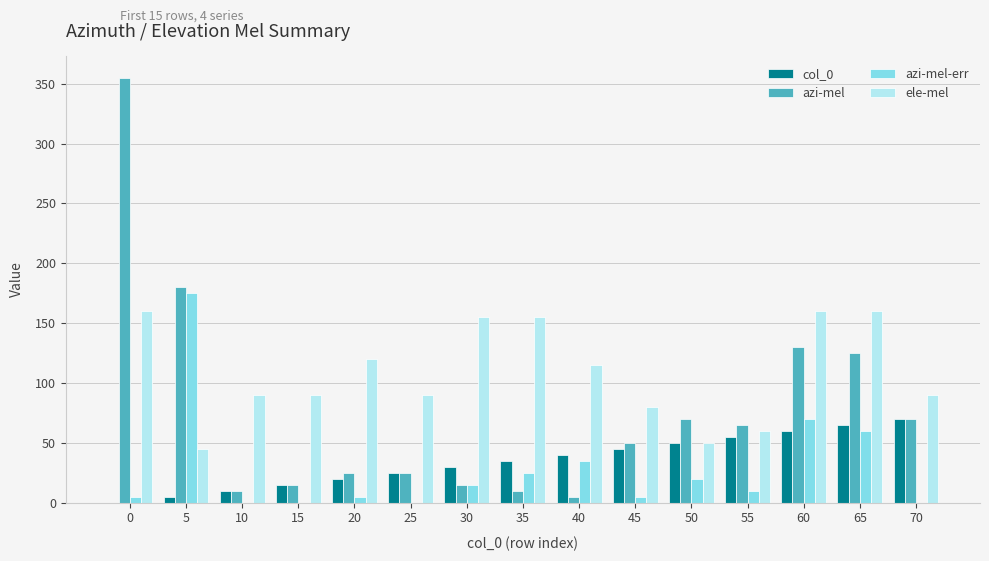

True or false: azi-mel has a value of 70 at 70.

True